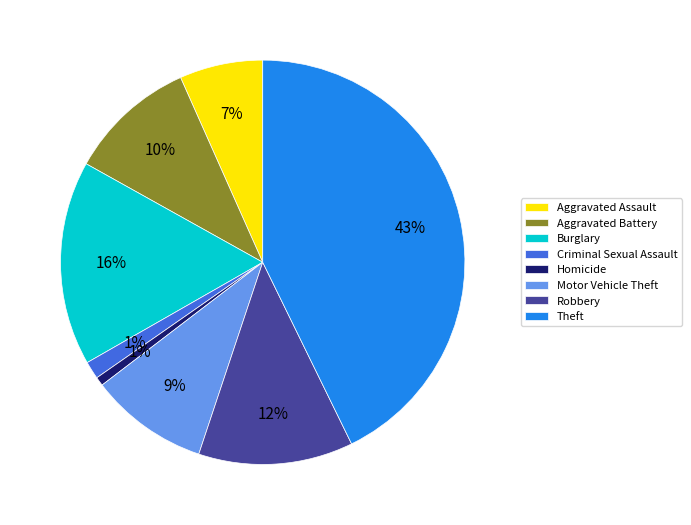

Is the sum of Aggravated Battery and Theft greater than half?

Yes